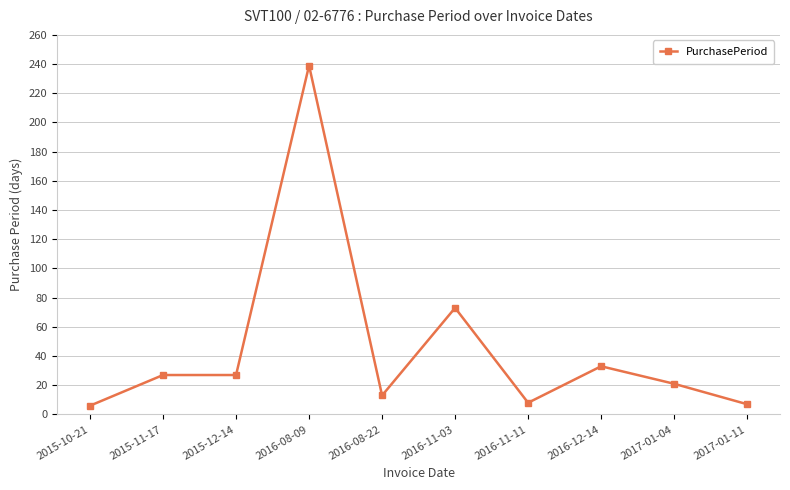

True or false: there are more than 1 points higher than both neighbors.

True